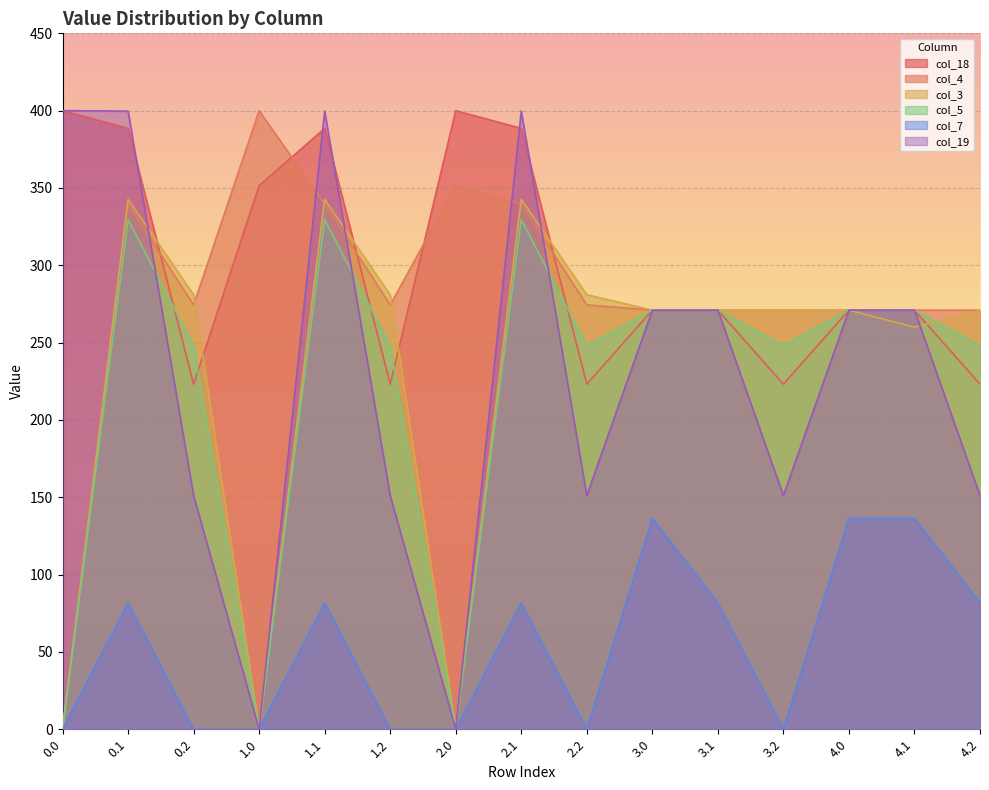

What is the difference between the col_5 values at 3.0 and 1.2?

22.9